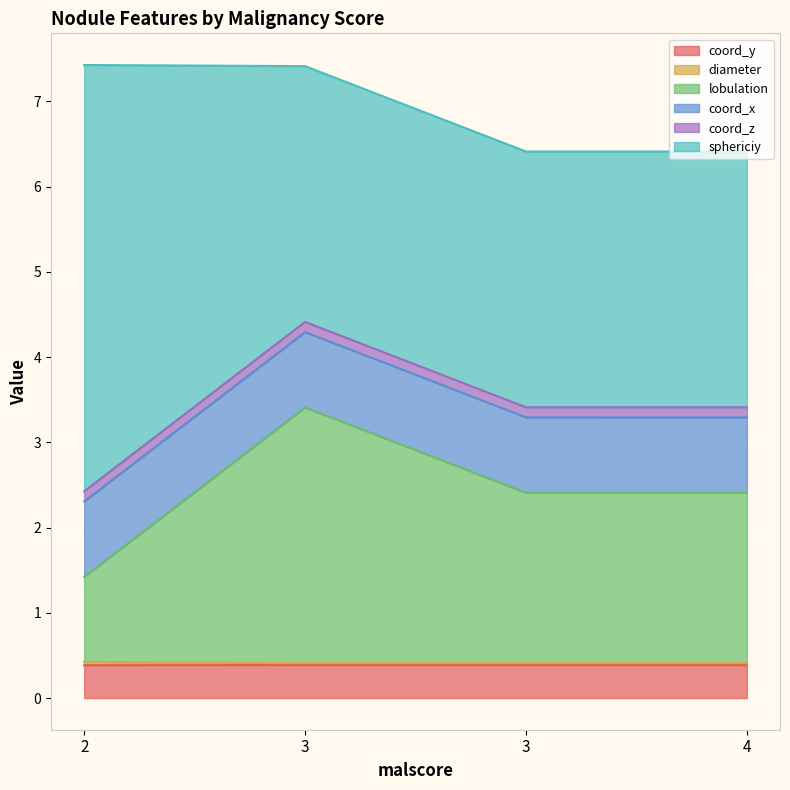

True or false: lobulation has a value of 2.4 at 3.

True